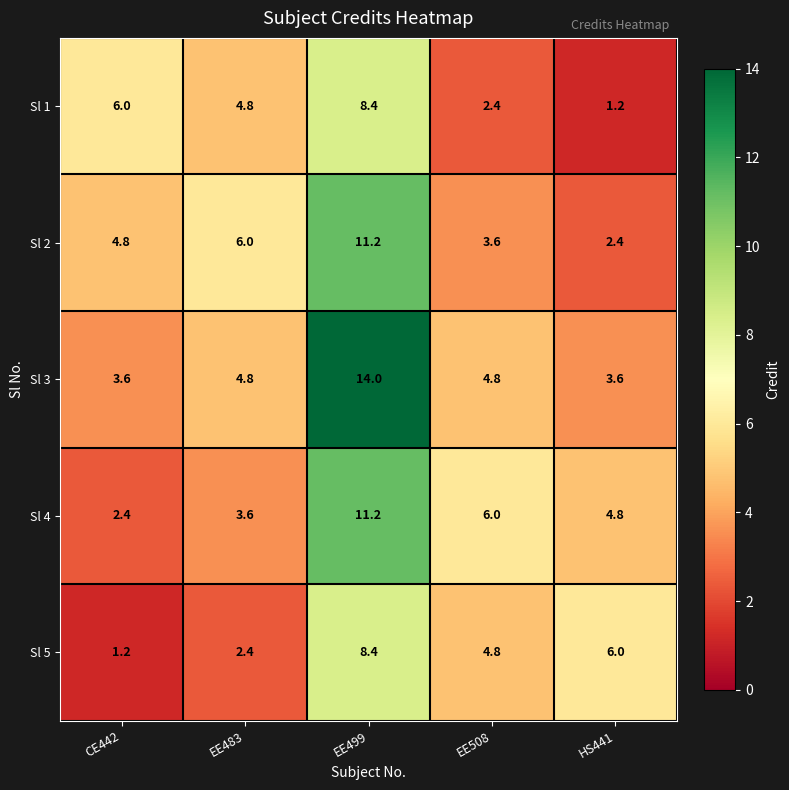

Which series has the largest range (max minus min)?

Sl 3